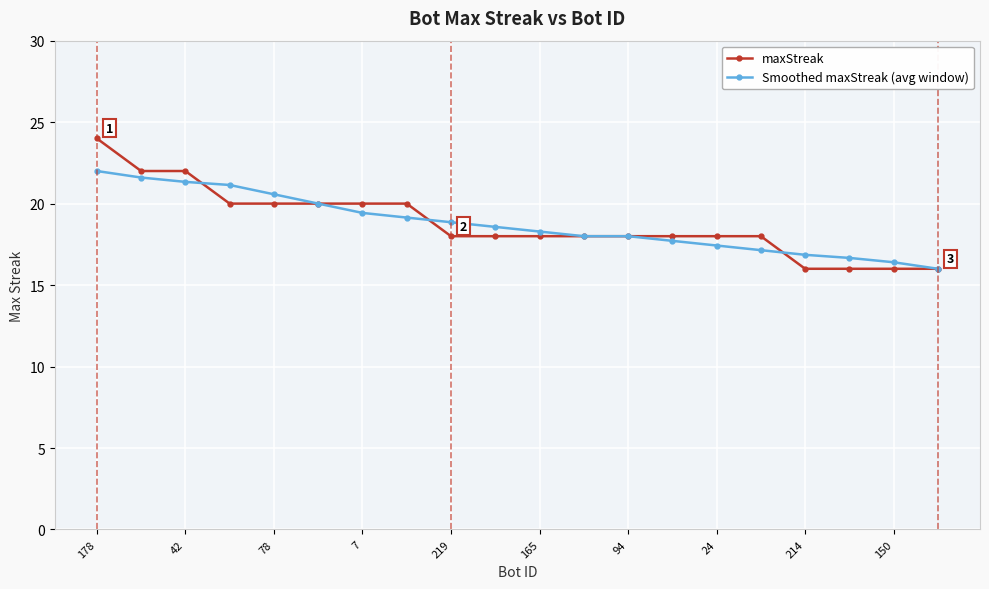

What are all the series names shown in the legend?

maxStreak, Smoothed maxStreak (avg window)